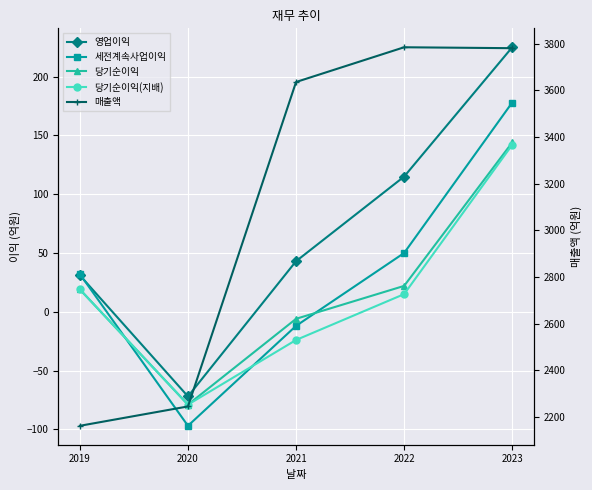

True or false: 영업이익 has more than 2 interior local peaks.

False